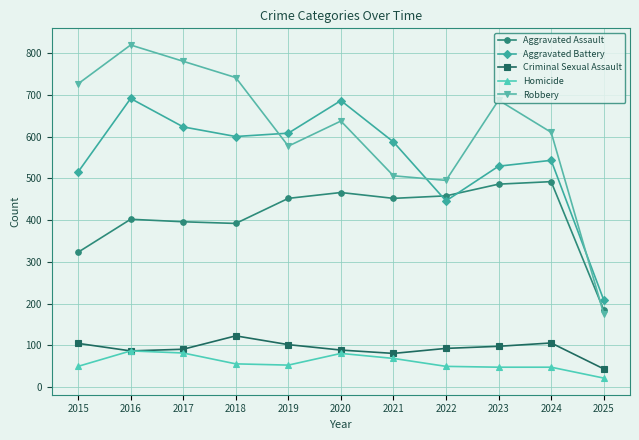

Rank the series at 2021 from lowest to highest value.

Homicide, Criminal Sexual Assault, Aggravated Assault, Robbery, Aggravated Battery